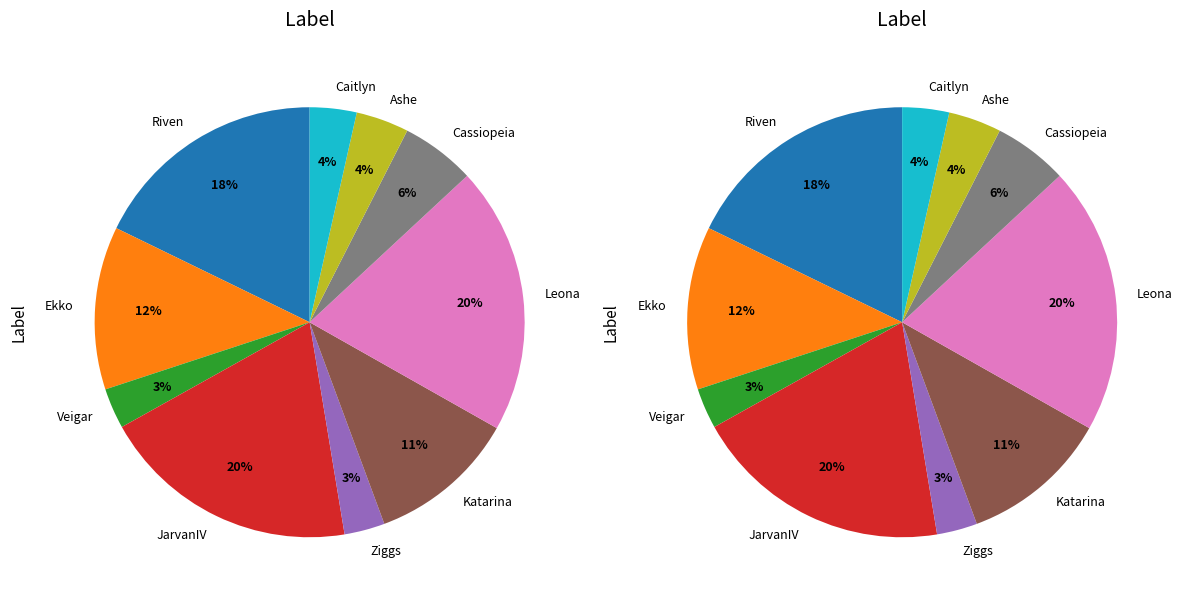

To the nearest percent, what is the difference between the largest and smallest slice percentages?

17%